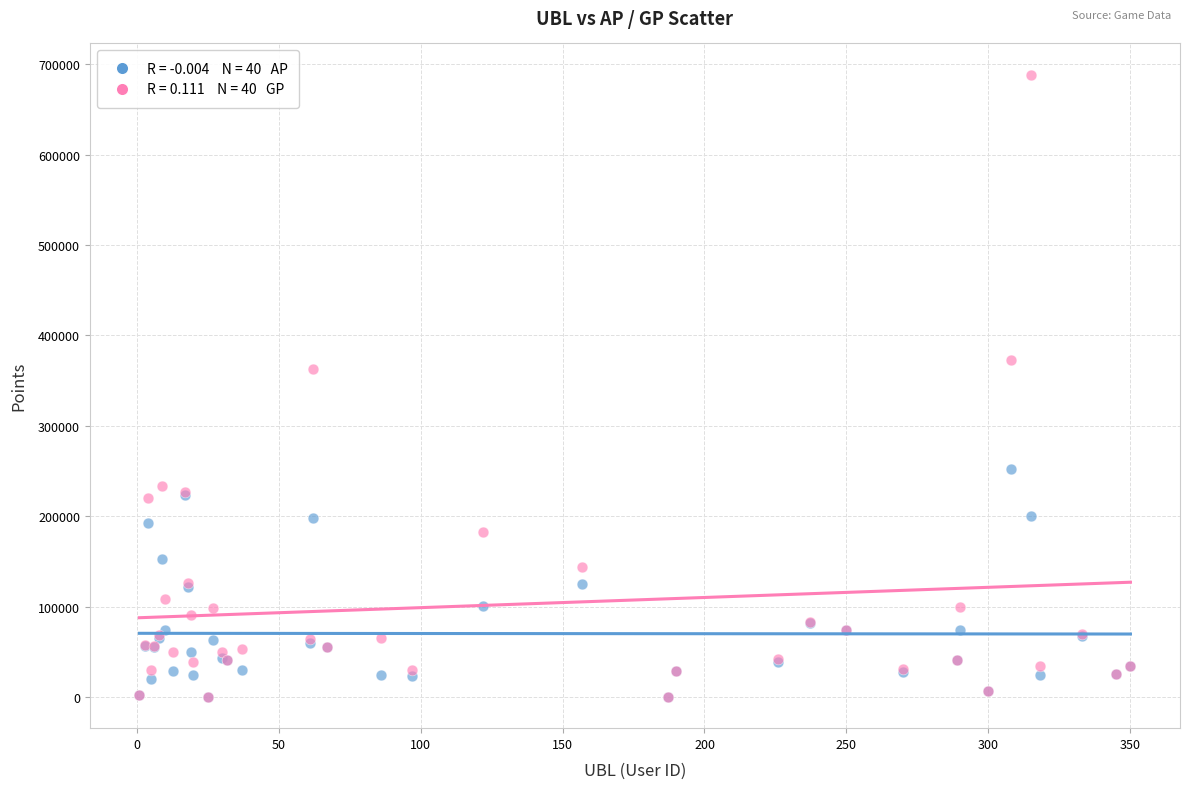

Across all series, what Y value is closest to 344219?

362256